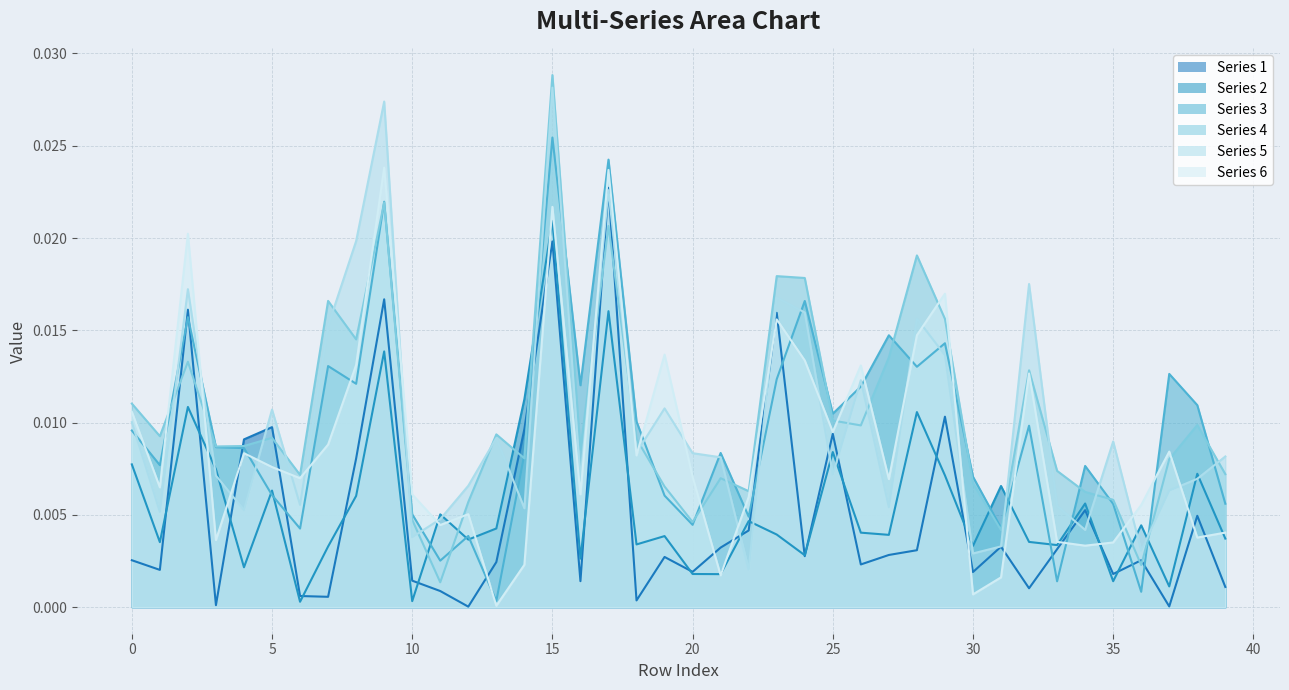

At which category is the sum across all series the highest?

15